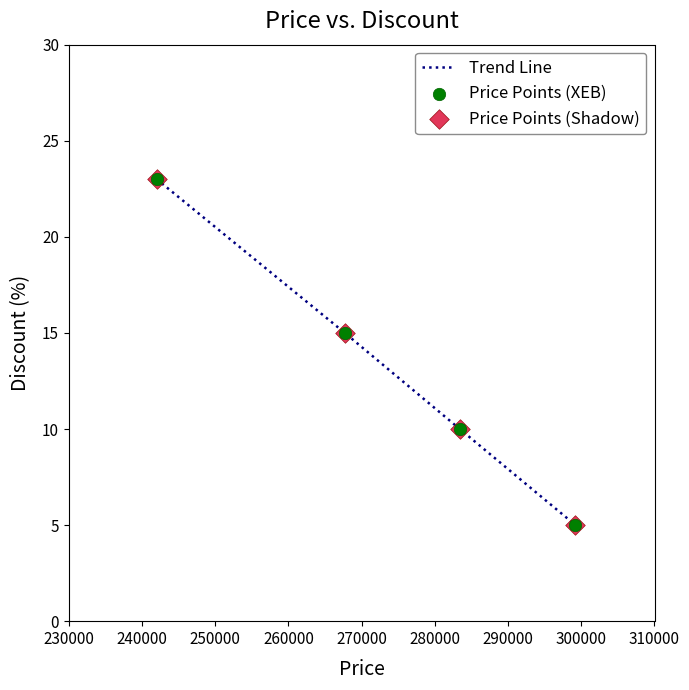

True or false: there are more than 0 points higher than both neighbors.

False